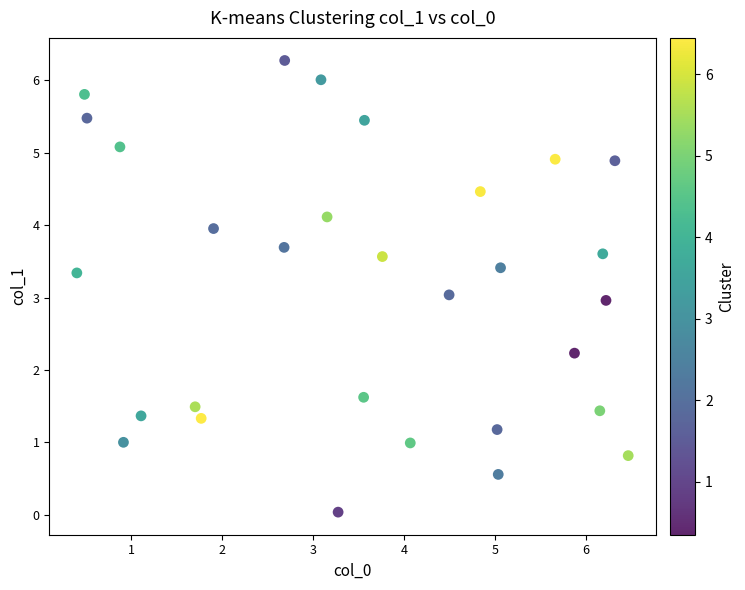

What is the range of Y values (max minus min)?

6.2